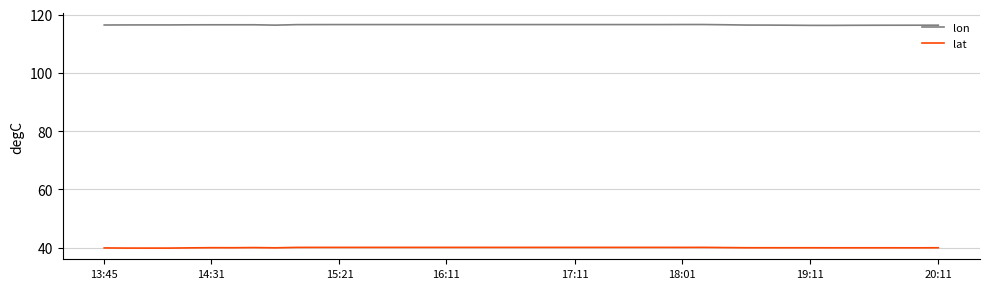

What is the lowest value of the lat series?

39.8